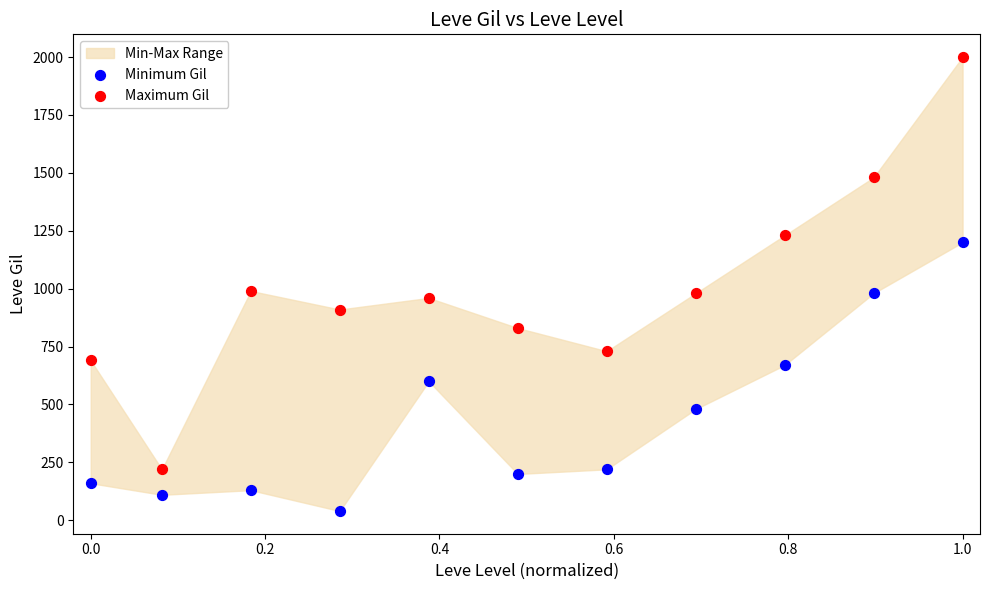

Which series reaches the maximum Y coordinate?

Maximum Gil